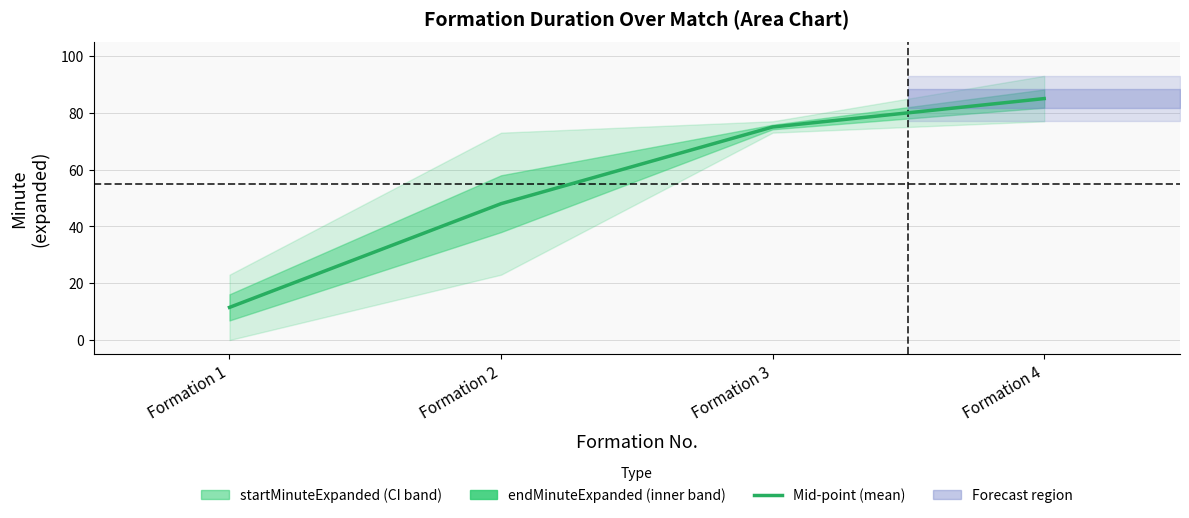

Which has a higher value, Formation 2 or Formation 4?

Formation 4